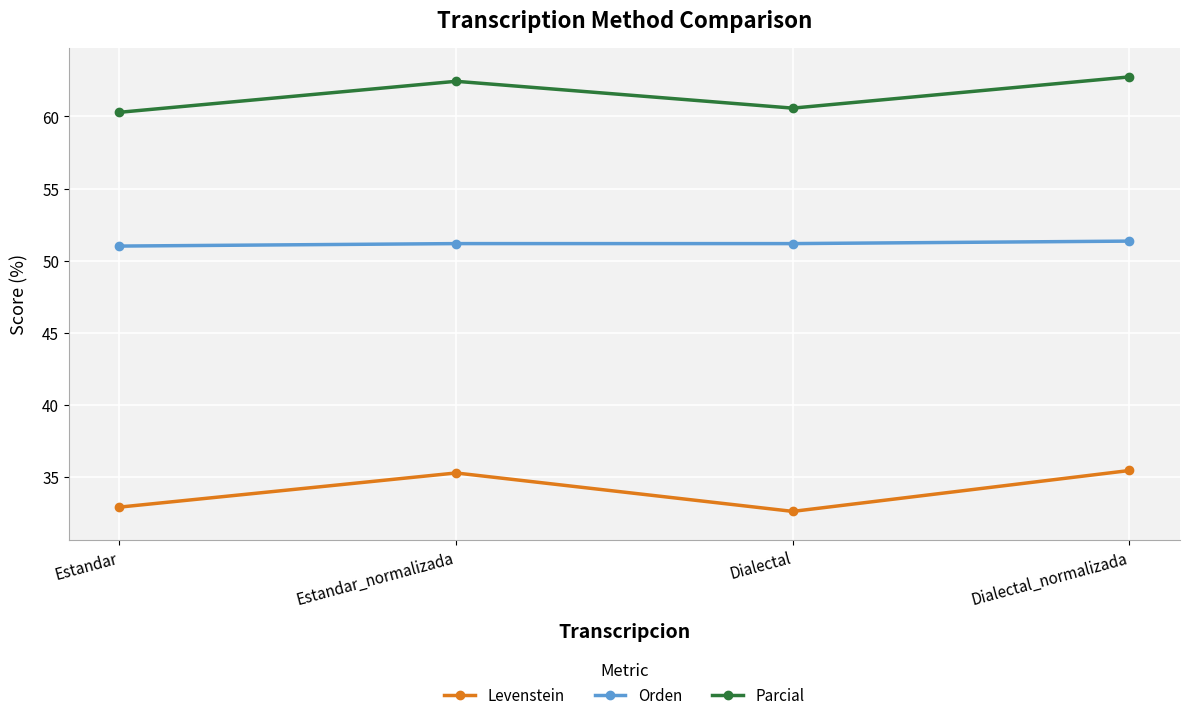

At which category does Levenstein reach its first local valley?

Dialectal